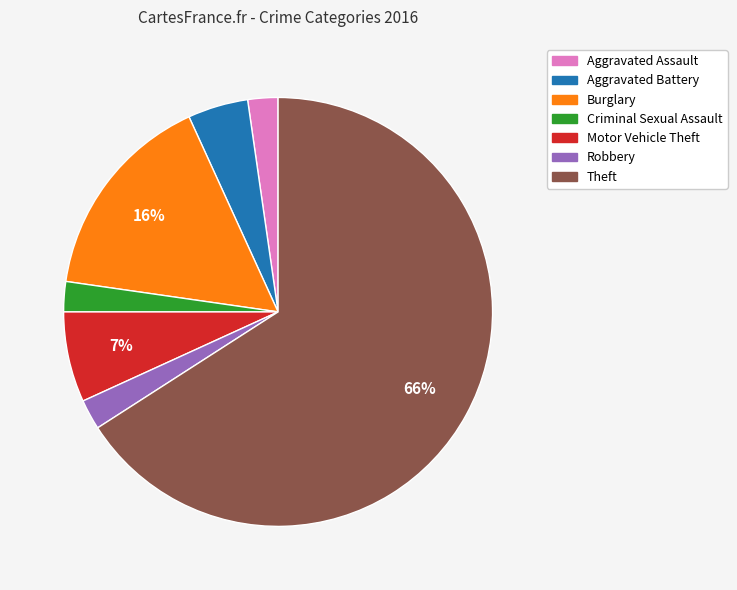

To the nearest percent, what is the average slice percentage?

14%